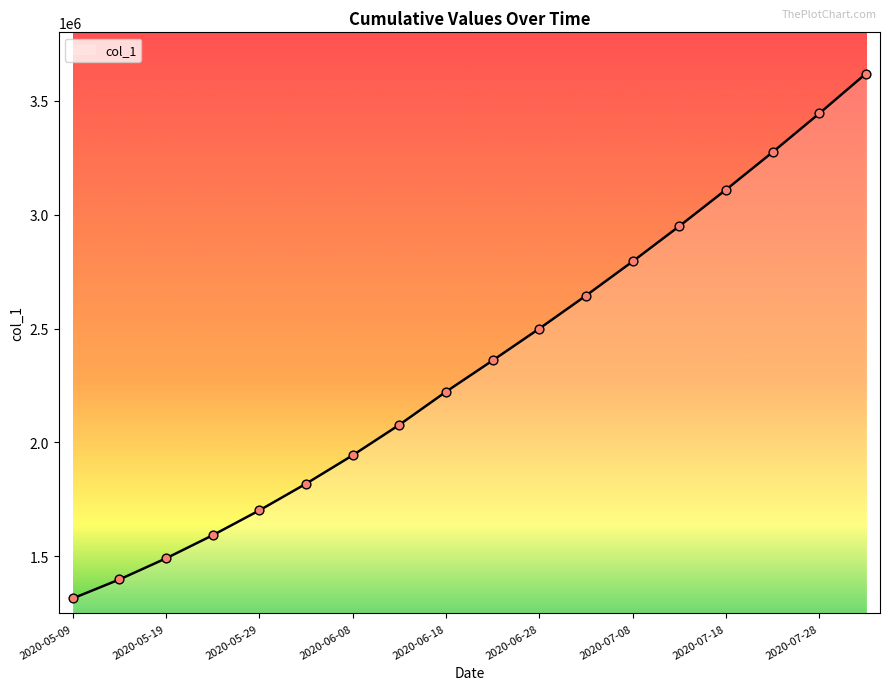

What is the greatest value displayed?

3620000.0